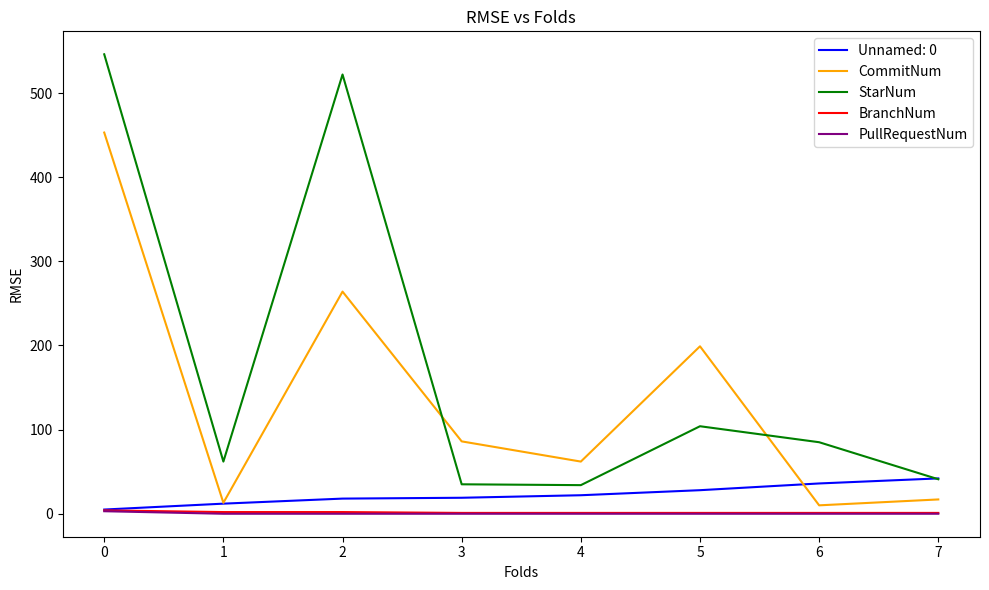

What are all the series names shown in the legend?

Unnamed: 0, CommitNum, StarNum, BranchNum, PullRequestNum